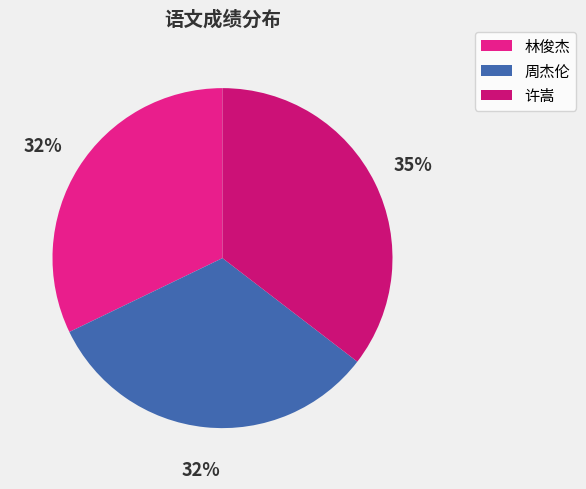

To the nearest percent, what is the difference between the largest and smallest slice percentages?

3%